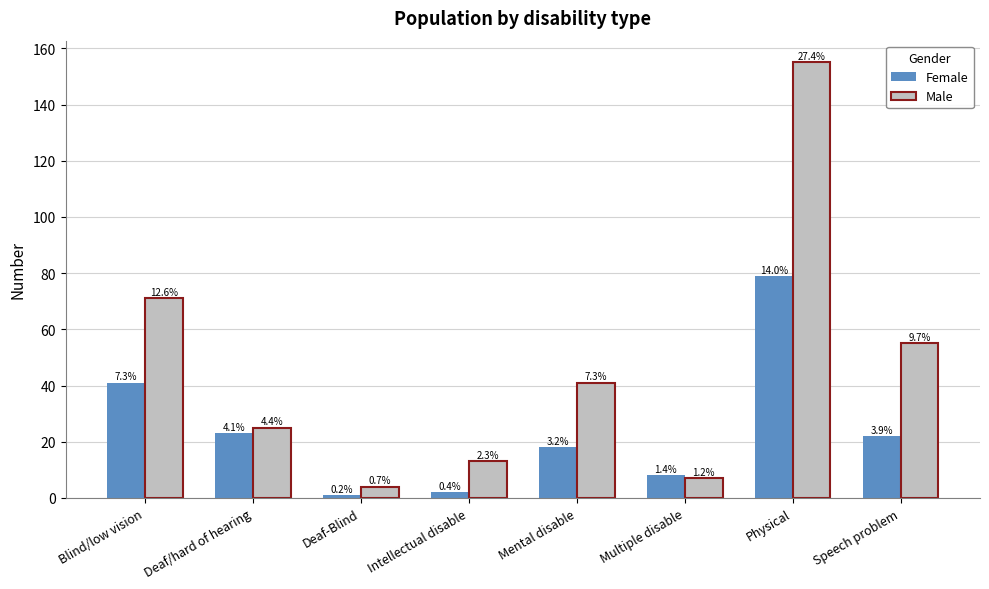

Reading left to right, list all the values displayed in this chart.

Female: Blind/low vision=41	Deaf/hard of hearing=23	Deaf-Blind=1	Intellectual disable=2	Mental disable=18	Multiple disable=8	Physical=79	Speech problem=22
Male: Blind/low vision=71	Deaf/hard of hearing=25	Deaf-Blind=4	Intellectual disable=13	Mental disable=41	Multiple disable=7	Physical=155	Speech problem=55